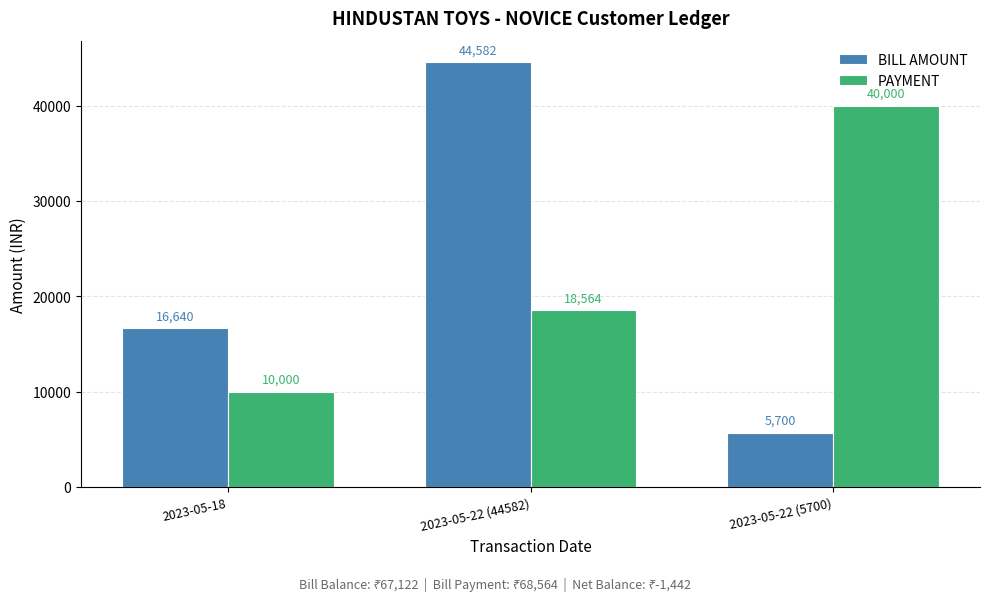

What is the difference between the highest and lowest values at 2023-05-22 (5700)?

34300